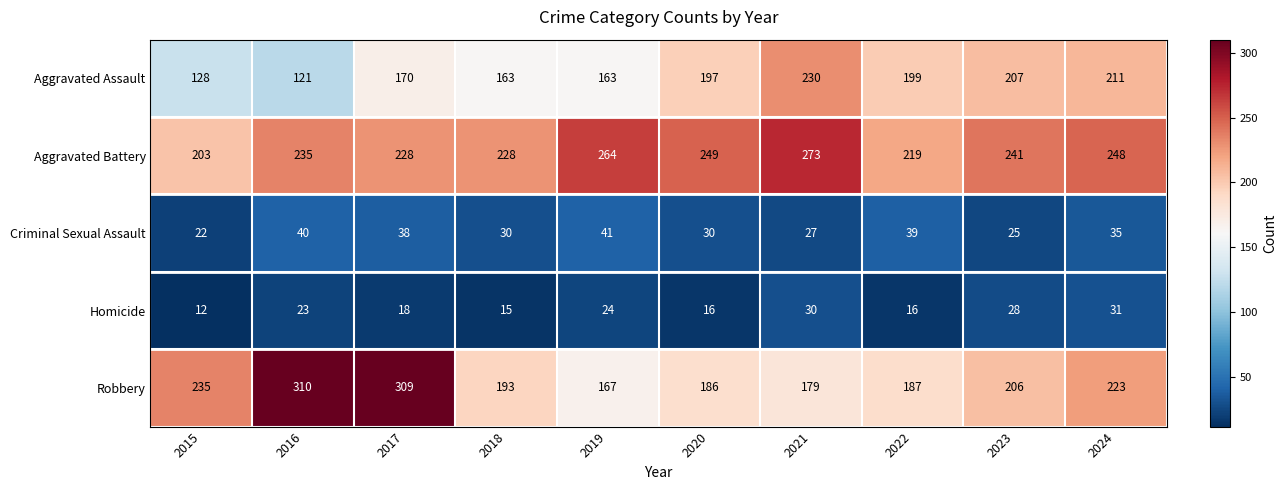

Which series changed the most between 2015 and 2018?

Robbery